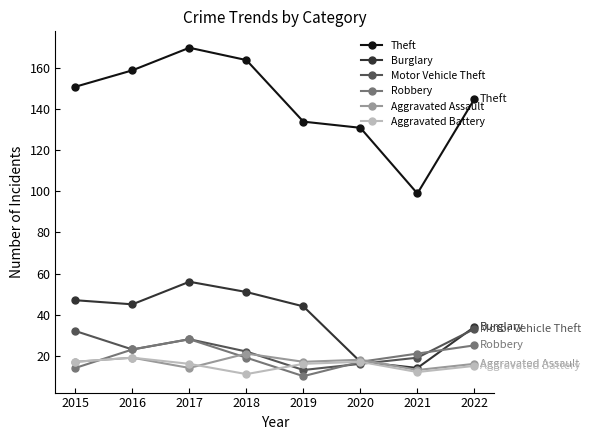

Where do Burglary and Aggravated Assault first cross each other?

2019 and 2020